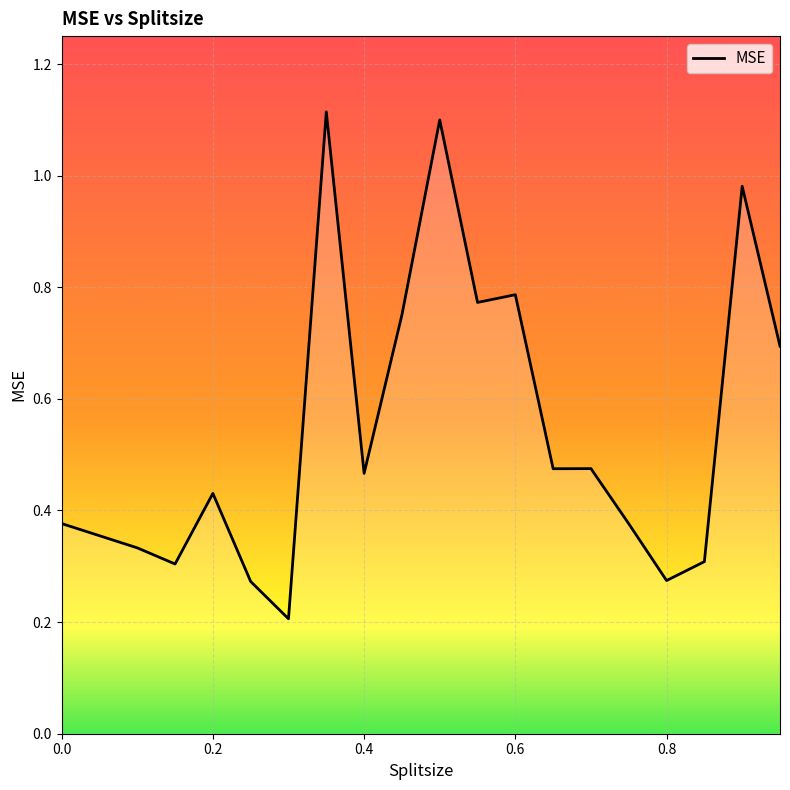

At which category does the chart reach its peak across all series?

0.35